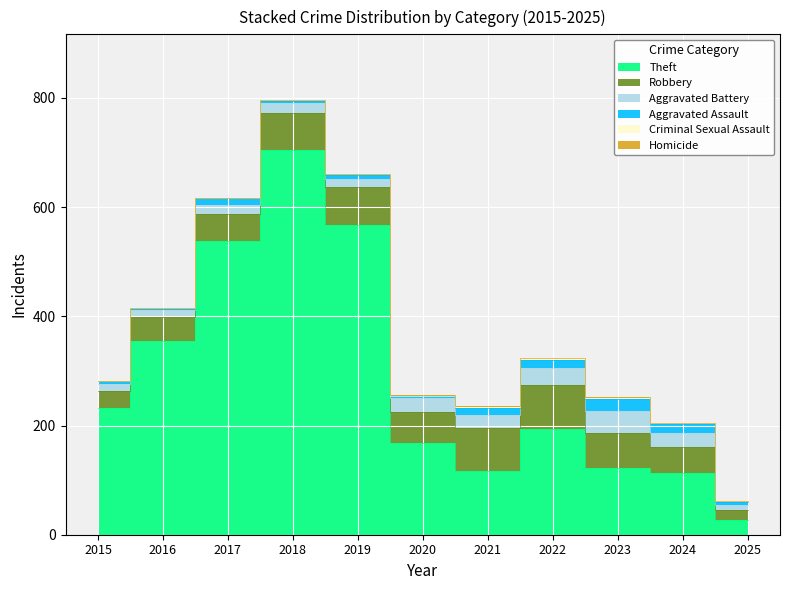

Does the chart display data point markers on the line(s)?

No